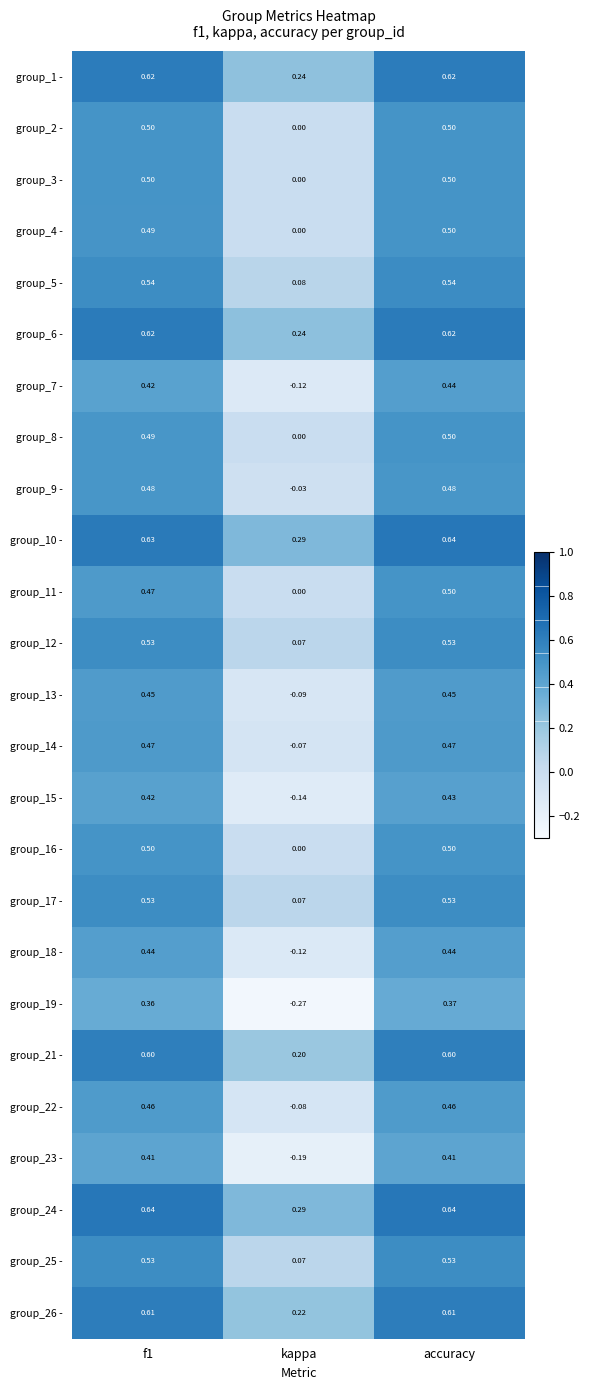

At which category is the sum across all series the highest?

accuracy